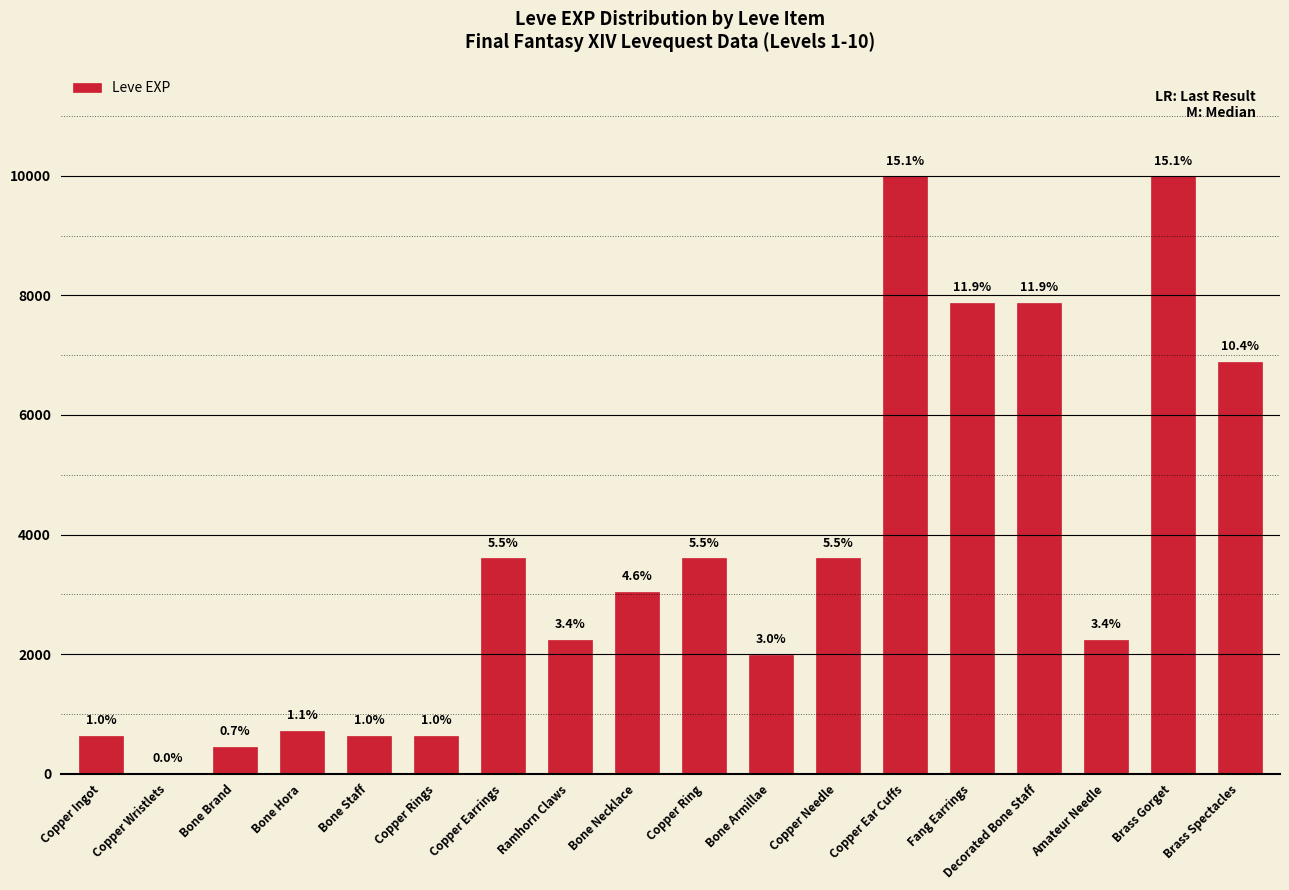

Does the chart contain any negative values?

No